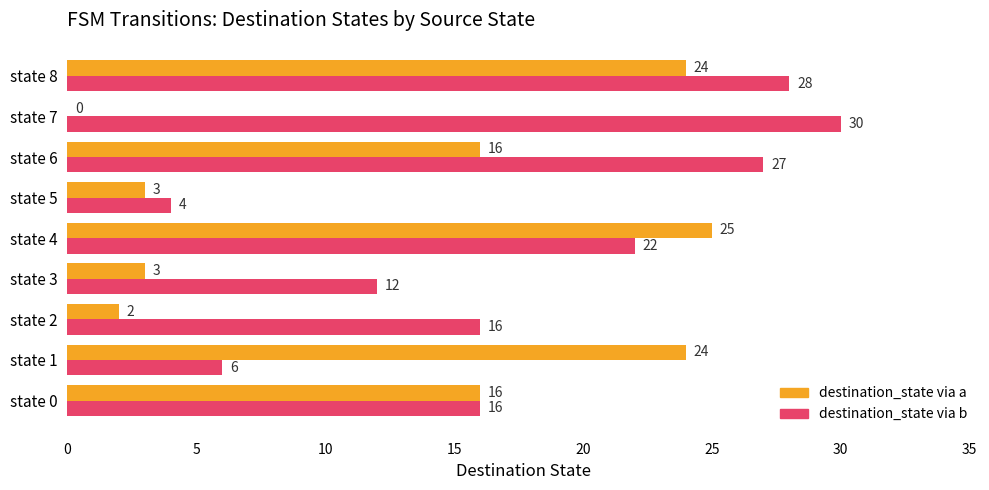

True or false: destination_state via a has a value of 39 at state 4.

False